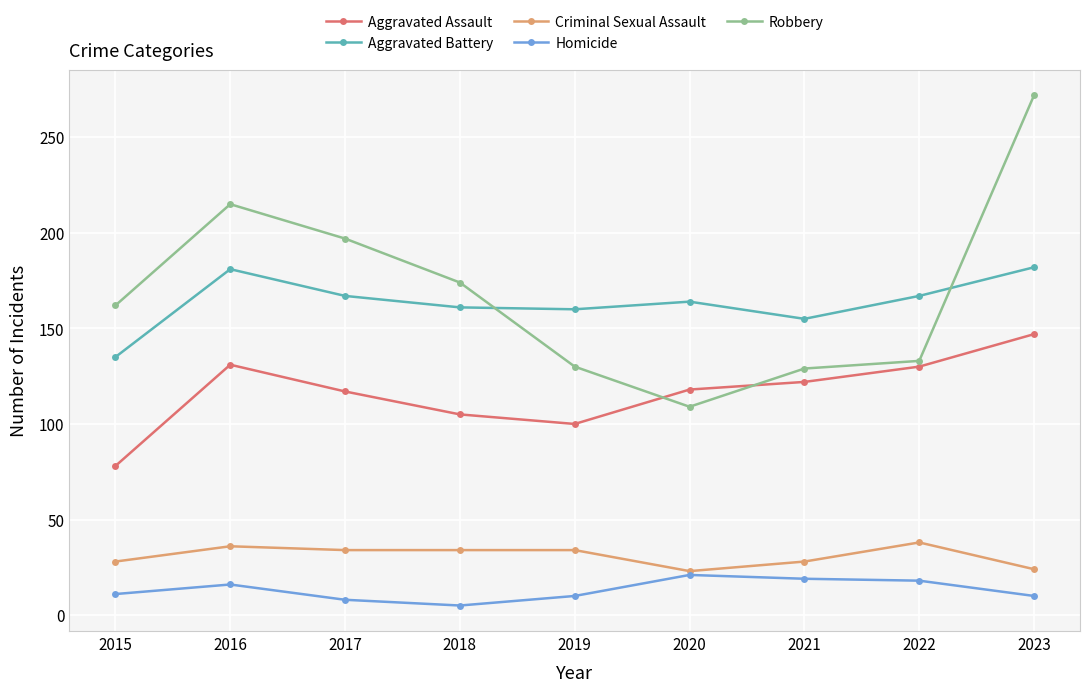

At which category does the chart reach its minimum across all series?

2018